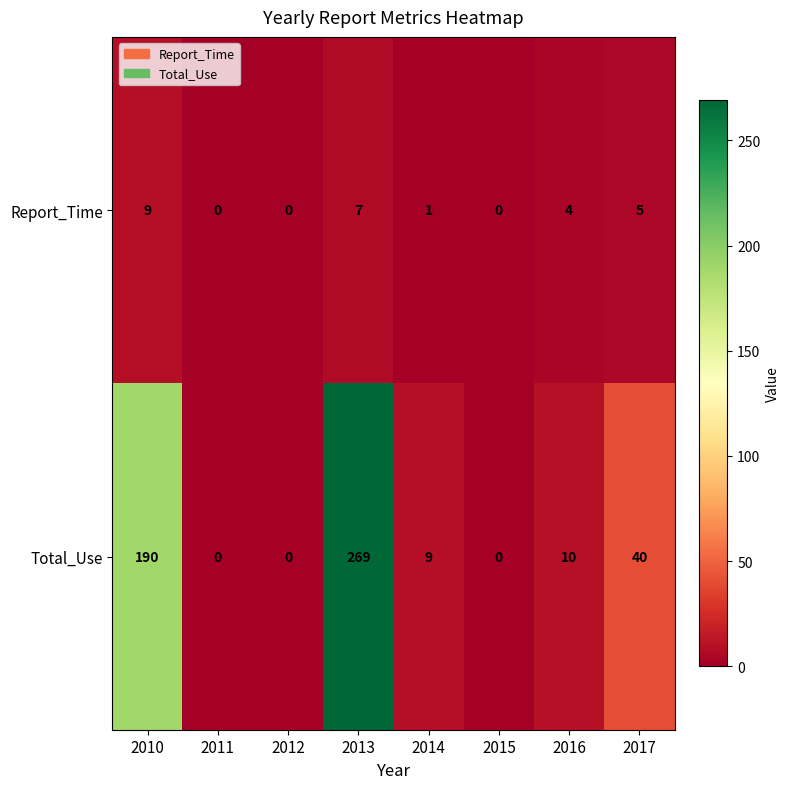

Between 2010 and 2017, which series saw the biggest shift?

Total_Use